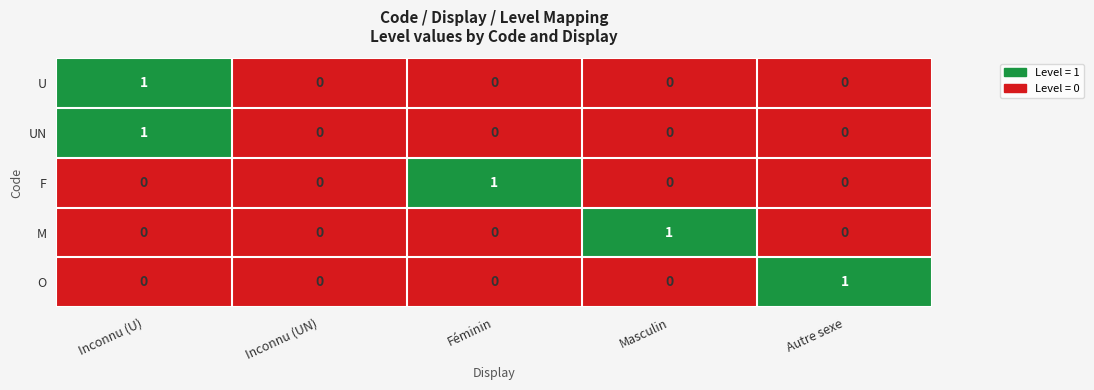

At which label does UN reach its peak?

Inconnu (U)